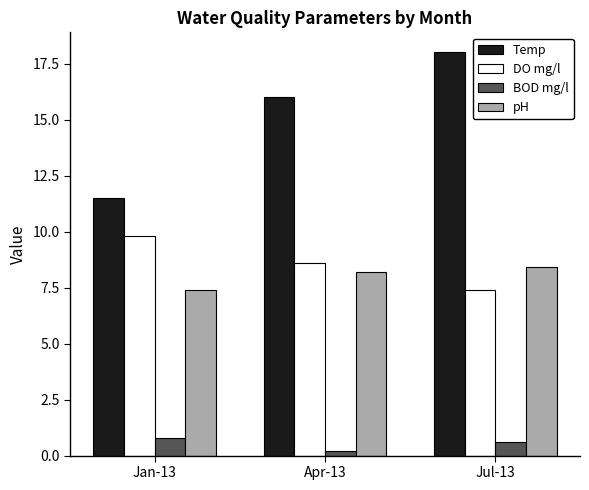

How many categories are shown in the chart?

3